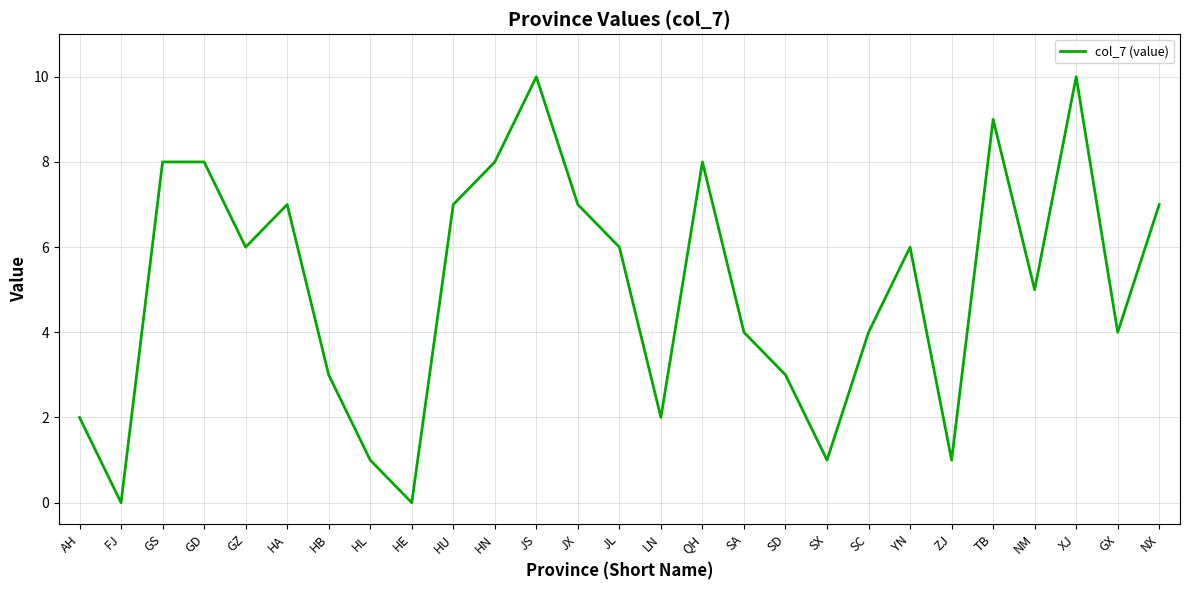

Where is the first local minimum?

FJ